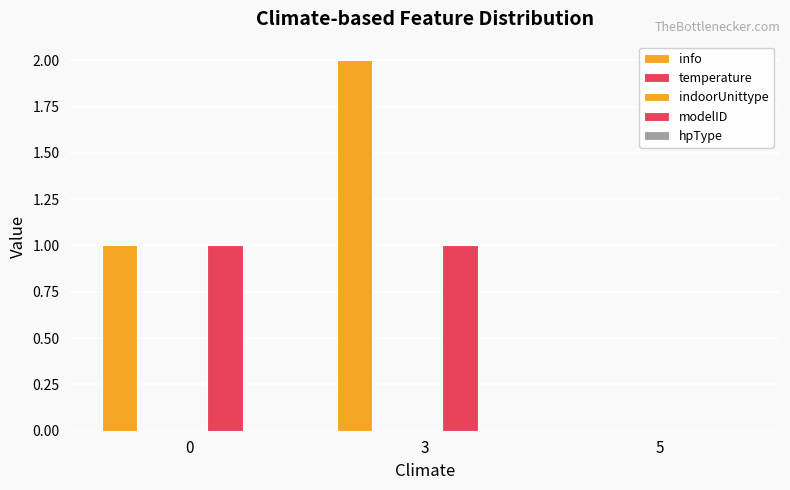

Count the number of data series in this chart.

5